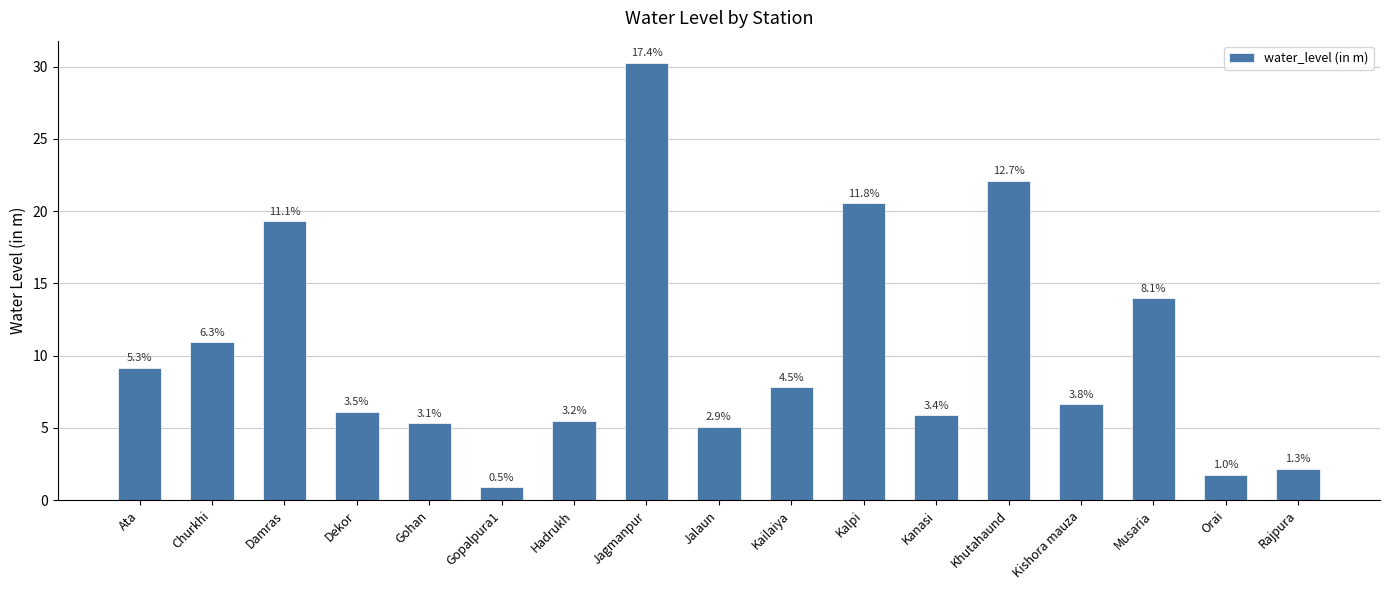

How many bars are there in total?

17